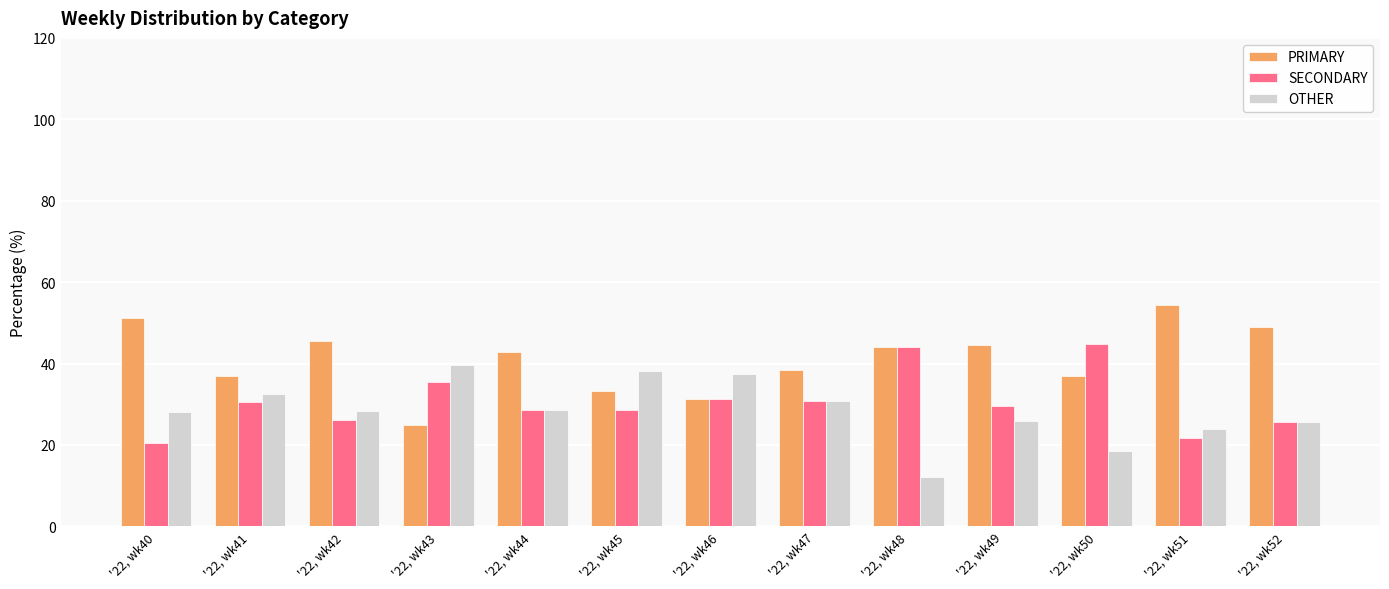

What is the difference between the highest and lowest values at '22, wk51?

32.6